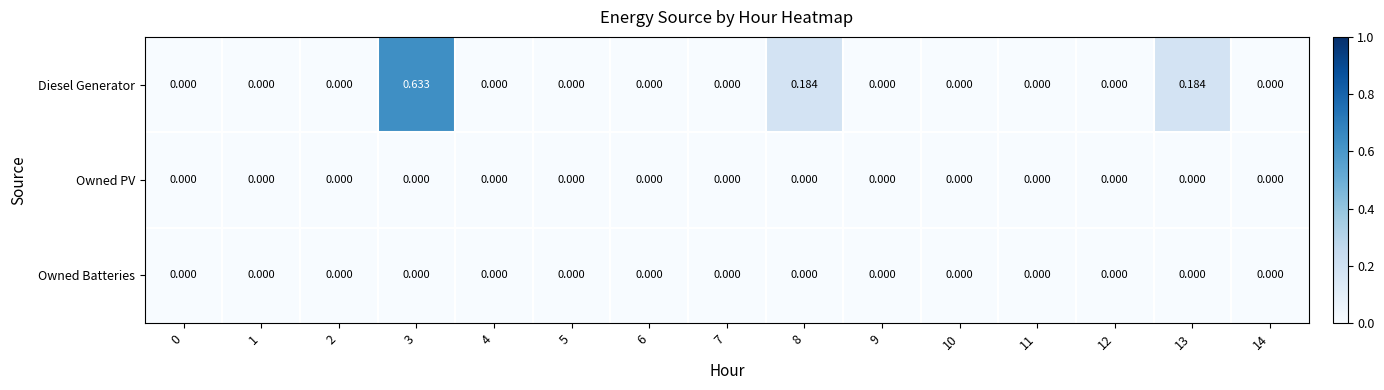

Which series has the largest total across all categories?

Diesel Generator